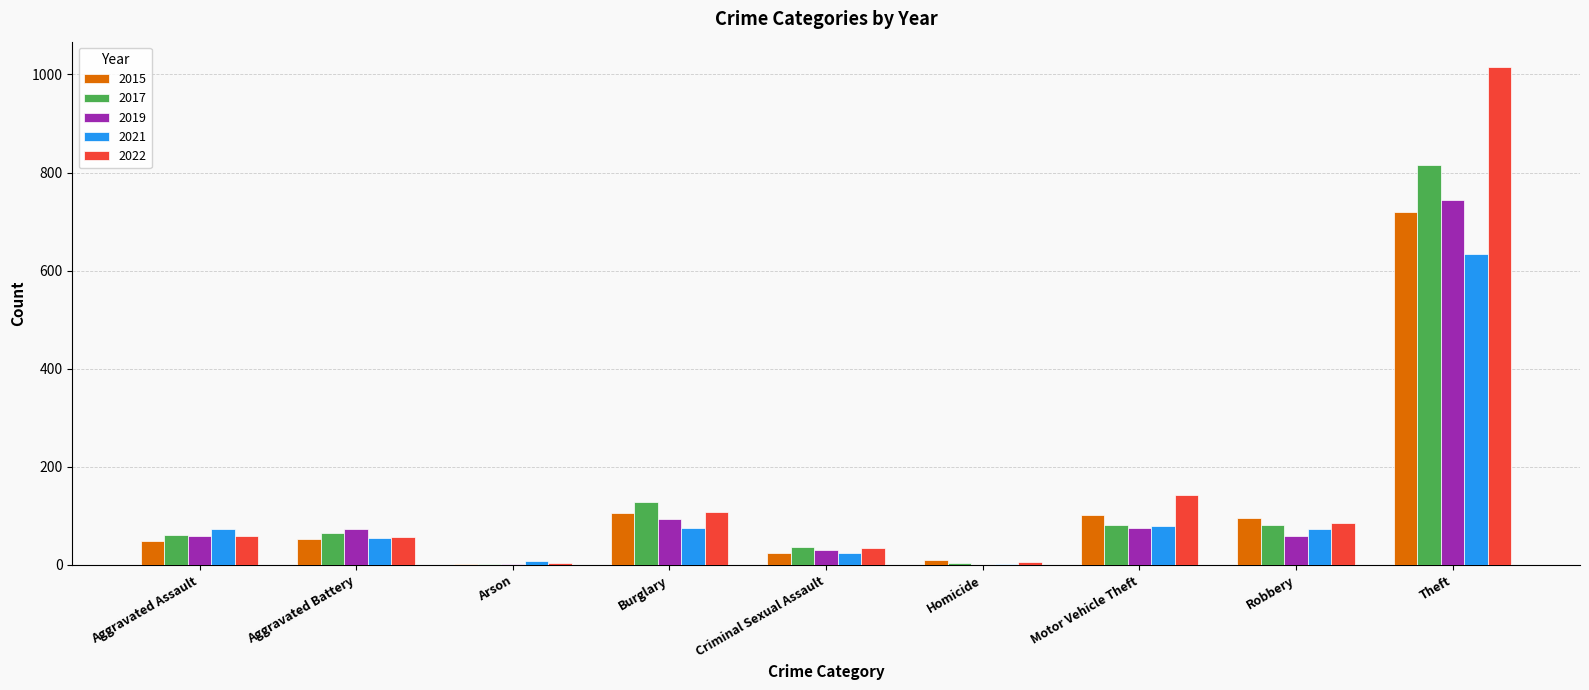

What value does the 2019 series have at Theft?

745